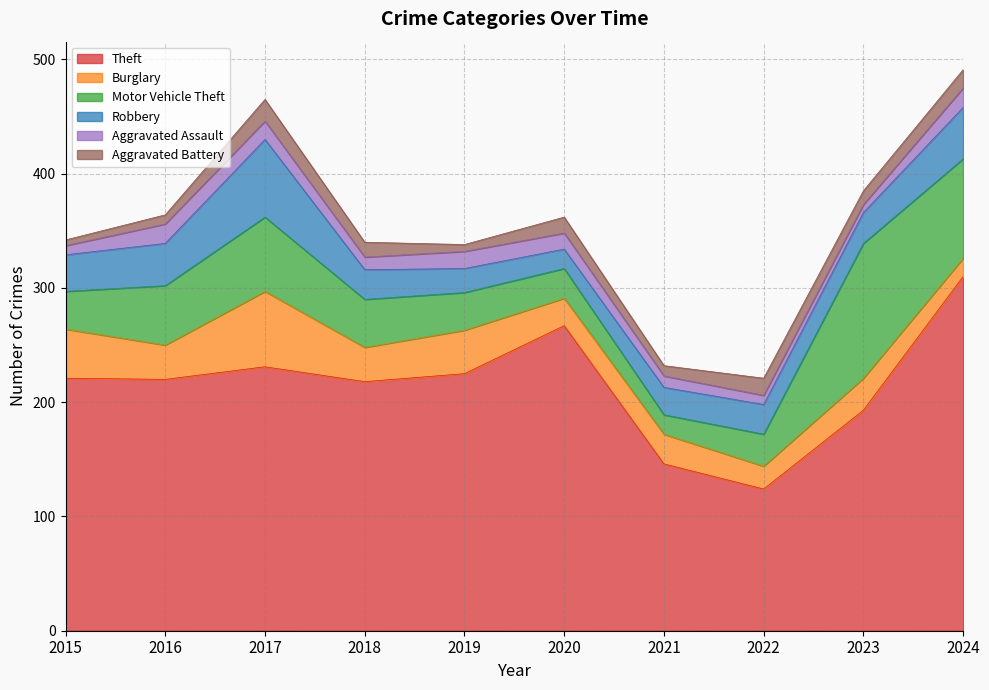

What value does the Robbery series have at 2016, to the nearest 10?

40